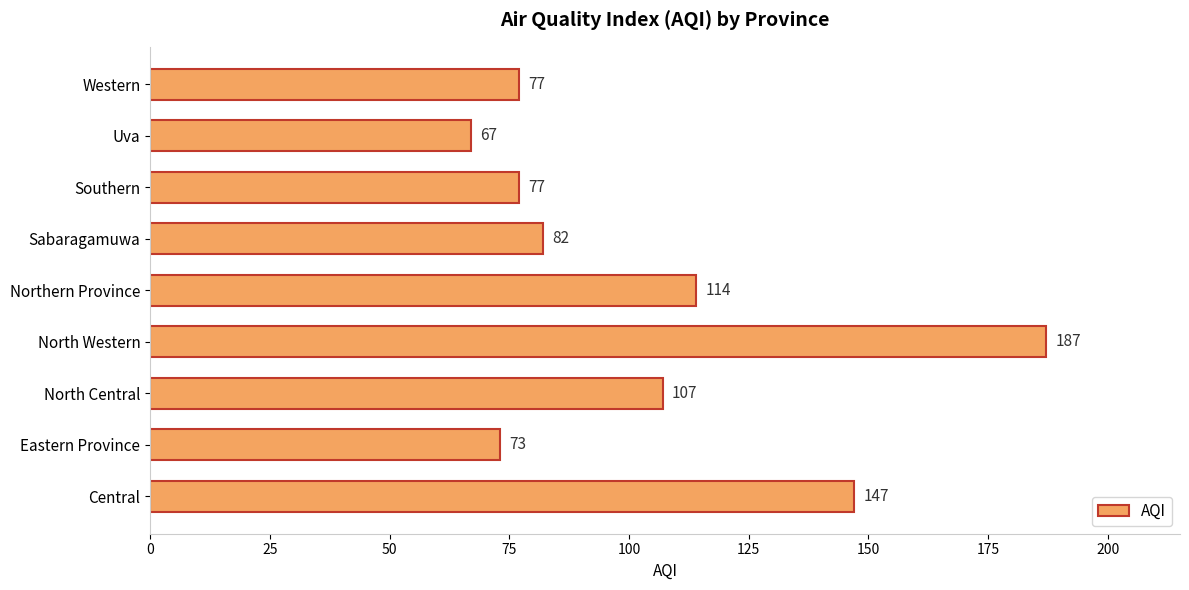

How many bars are there in total?

9